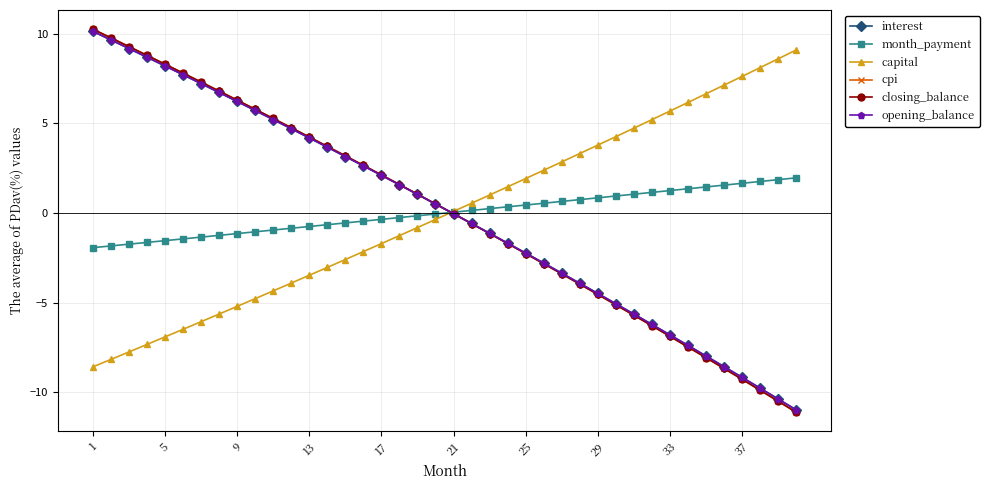

At which label does interest first exceed 0?

1